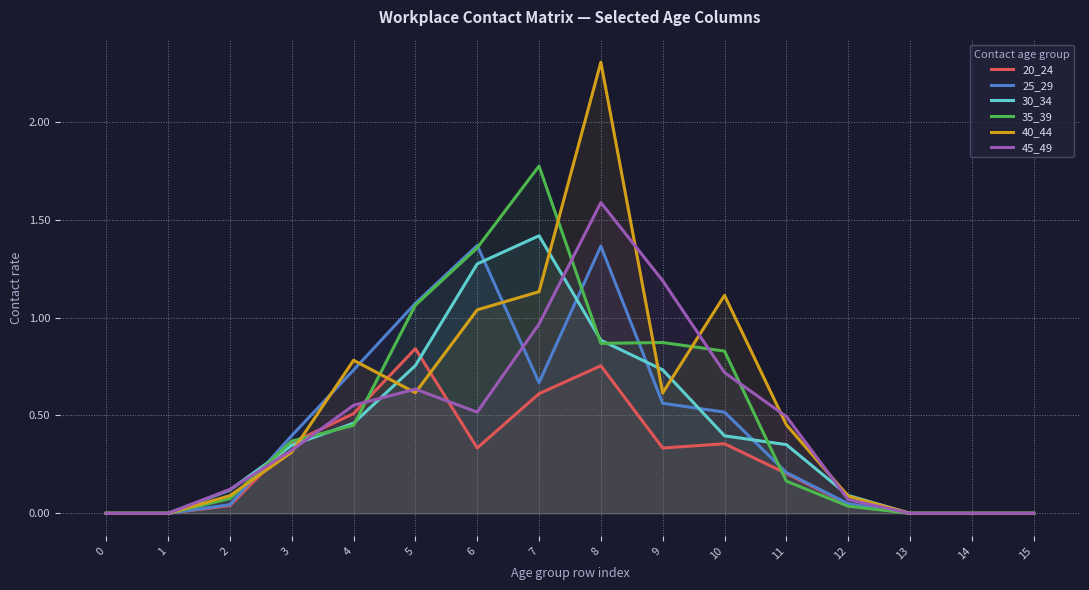

What is the greatest value displayed?

2.3